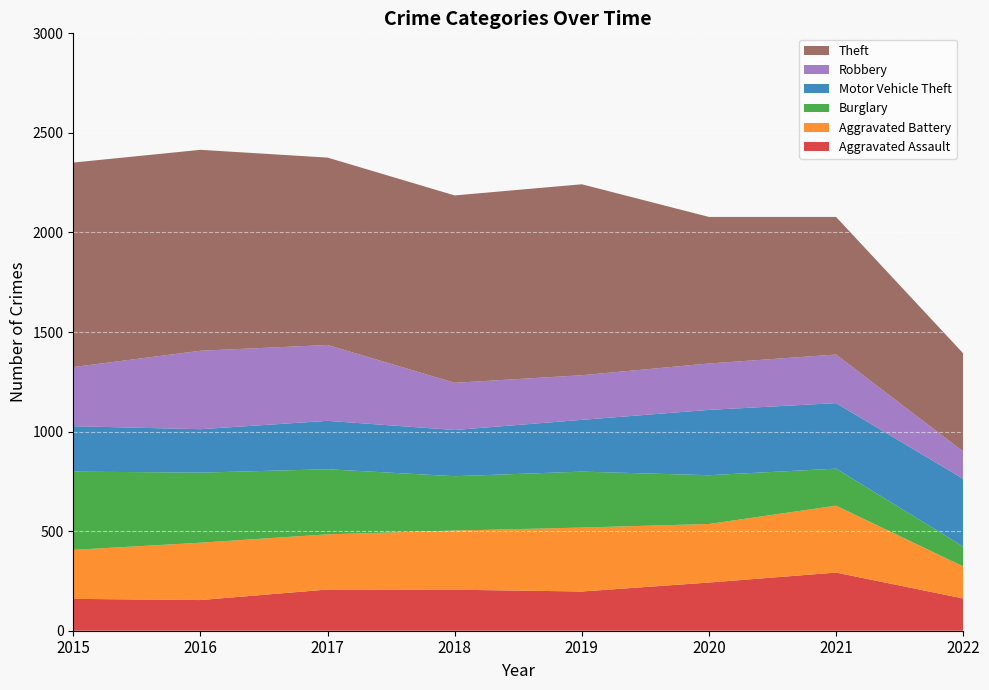

Reading right to left, transcribe all the data shown in this chart.

Aggravated Assault: 2022=162	2021=292	2020=242	2019=197	2018=206	2017=207	2016=154	2015=160
Aggravated Battery: 2022=161	2021=336	2020=294	2019=321	2018=297	2017=277	2016=288	2015=246
Burglary: 2022=100	2021=186	2020=245	2019=281	2018=273	2017=327	2016=352	2015=393
Motor Vehicle Theft: 2022=340	2021=329	2020=328	2019=260	2018=232	2017=243	2016=218	2015=228
Robbery: 2022=137	2021=244	2020=233	2019=224	2018=237	2017=381	2016=394	2015=297
Theft: 2022=493	2021=691	2020=736	2019=959	2018=941	2017=941	2016=1009	2015=1027